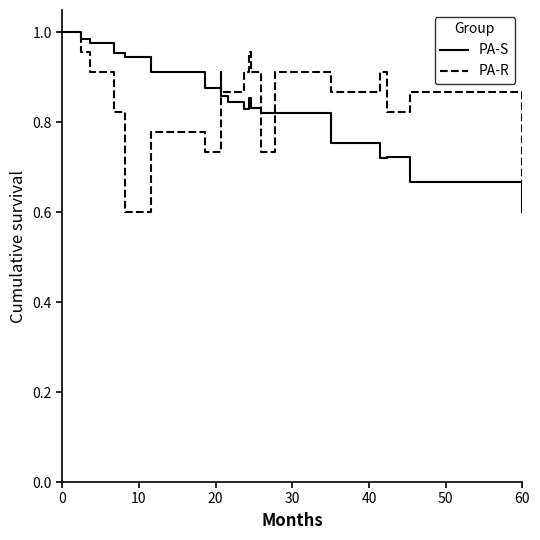

What is the label of the 18th point from the right?

20